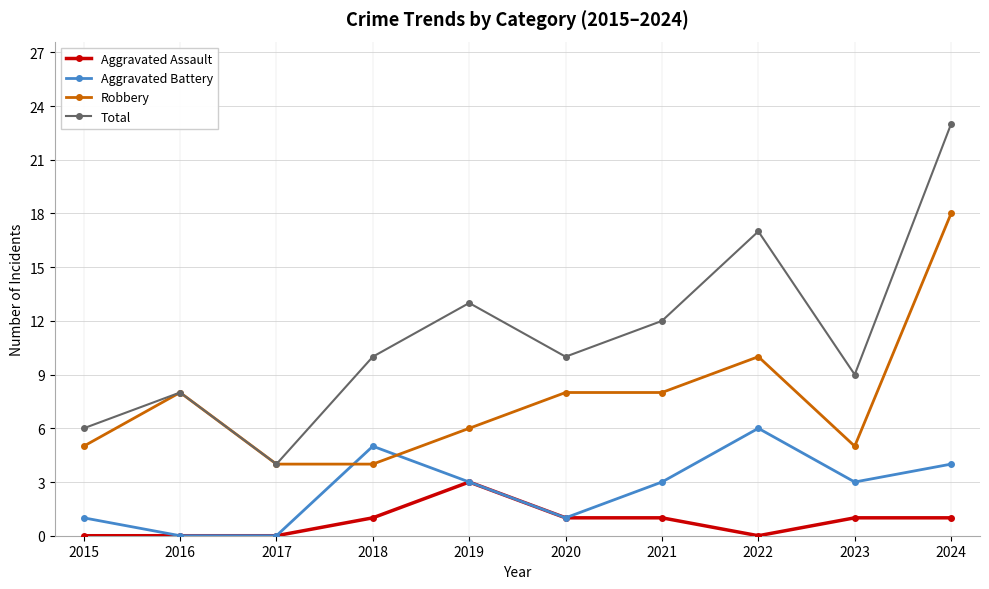

Which category has the highest value across all series?

2024